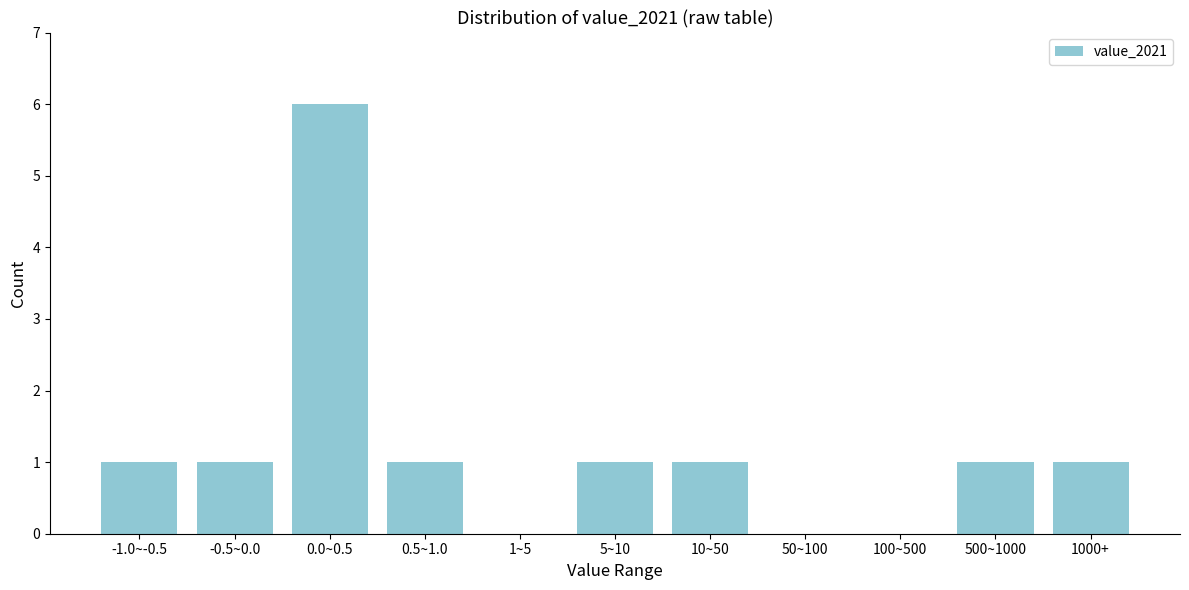

Reading right to left, transcribe all the data shown in this chart.

1000+=1	500~1000=1	100~500=0	50~100=0	10~50=1	5~10=1	1~5=0	0.5~1.0=1	0.0~0.5=6	-0.5~0.0=1	-1.0~-0.5=1